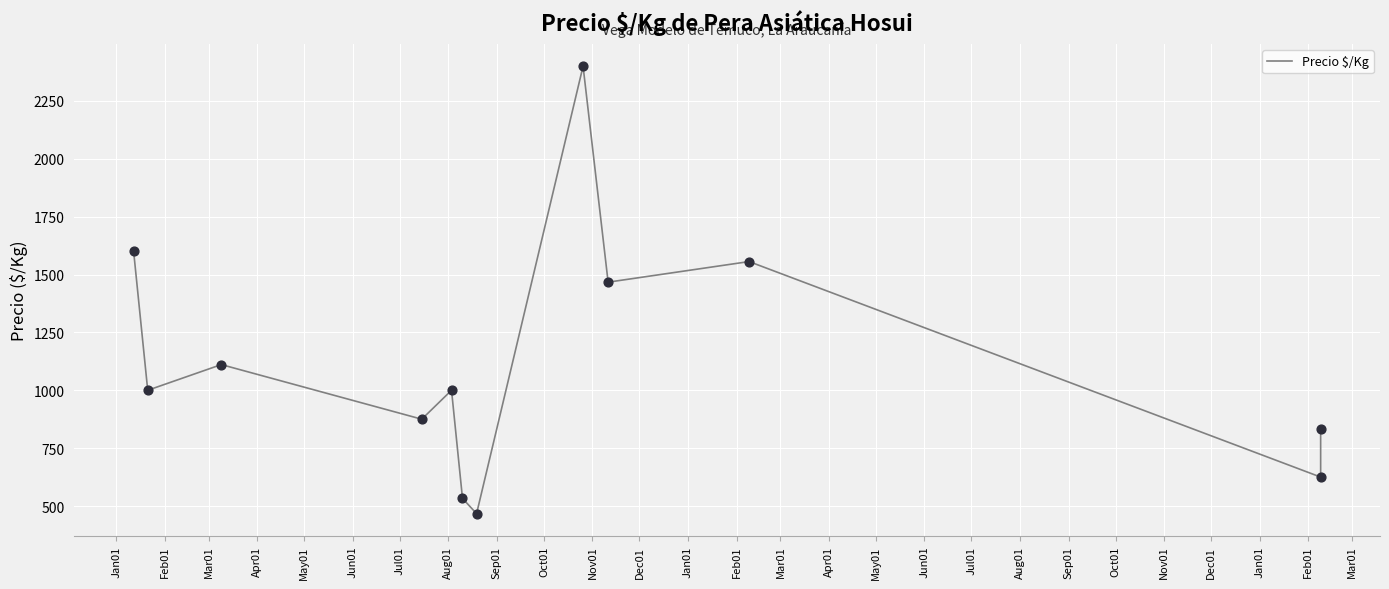

Which has a higher value, Jun01 or May01?

May01